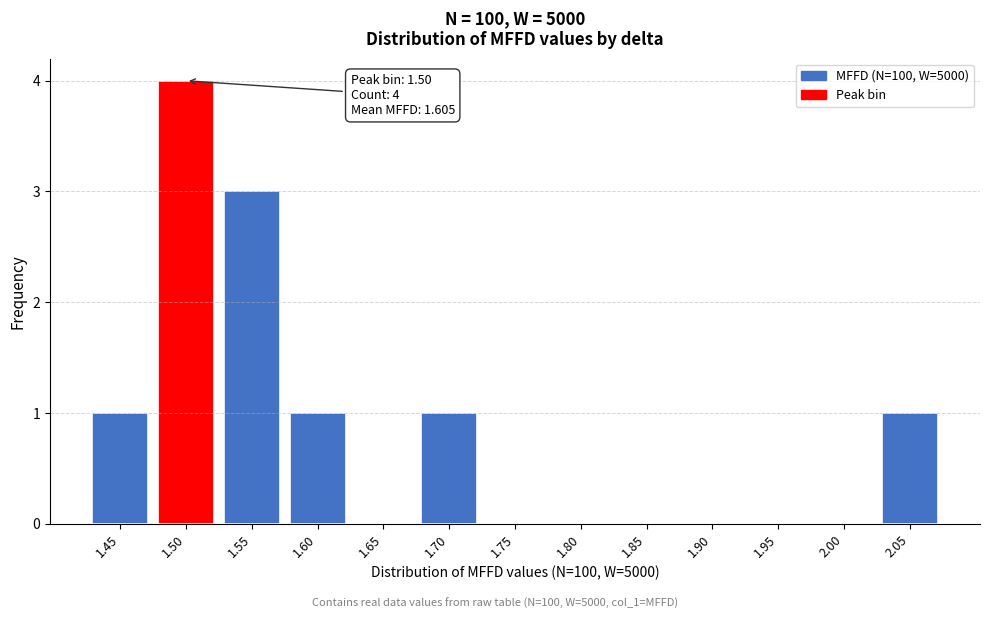

Reading left to right, what are all the values shown in this chart?

1.45=1	1.50=4	1.55=3	1.60=1	1.65=0	1.70=1	1.75=0	1.80=0	1.85=0	1.90=0	1.95=0	2.00=0	2.05=1